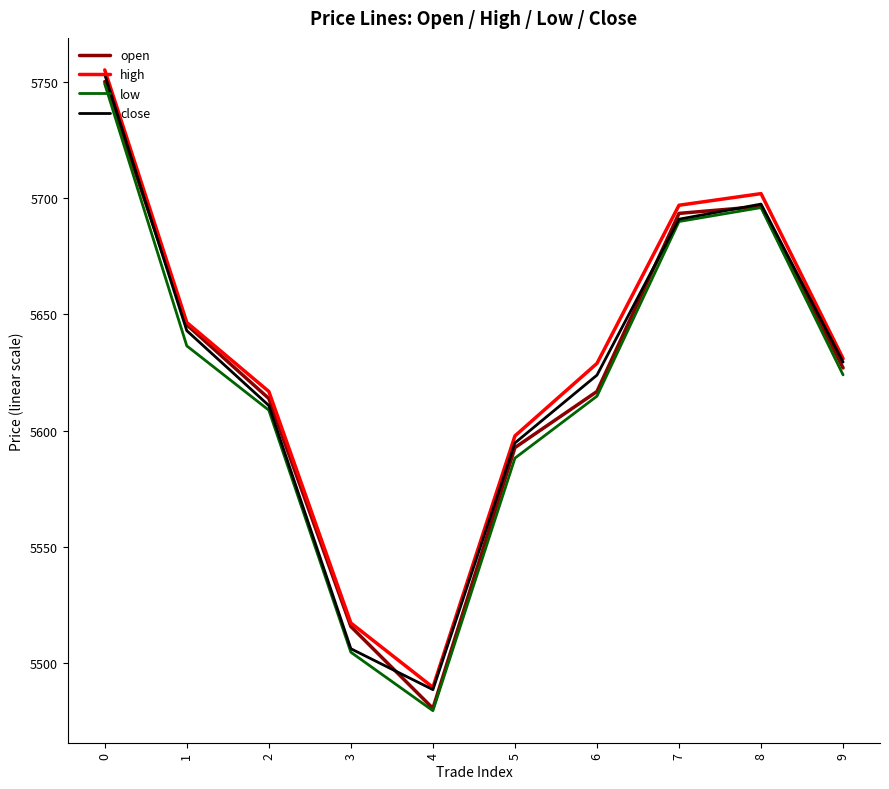

Which series has the largest range (max minus min)?

open